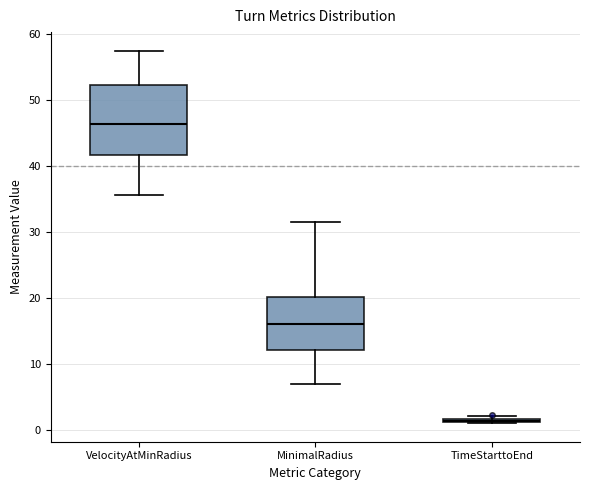

Reading left to right, transcribe this box plot: for each box, give where its median line is, the range the box spans, and where its two whiskers end, as read against the y-axis. The values are not printed on the chart, so give them approximately, as read against the axis.

VelocityAtMinRadius: median 46, box 42 to 52, whiskers 36 to 58
MinimalRadius: median 16, box 12 to 20, whiskers 7 to 32
TimeStarttoEnd: box collapsed to a line at 1, whiskers 1 to 2